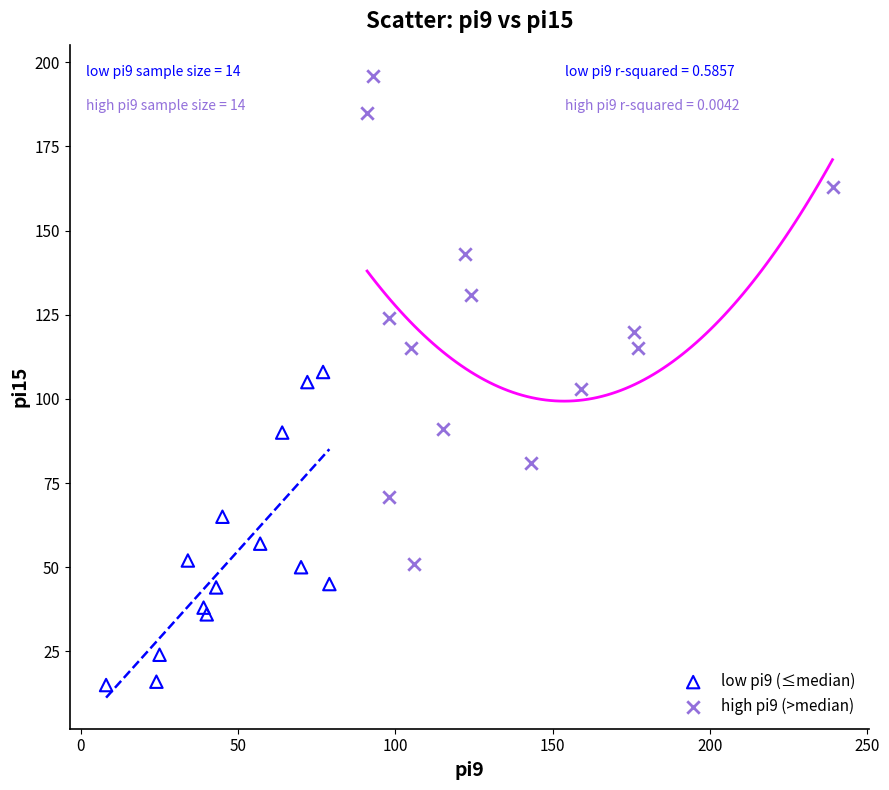

Which series has the widest spread of Y values?

high pi9 (>median)